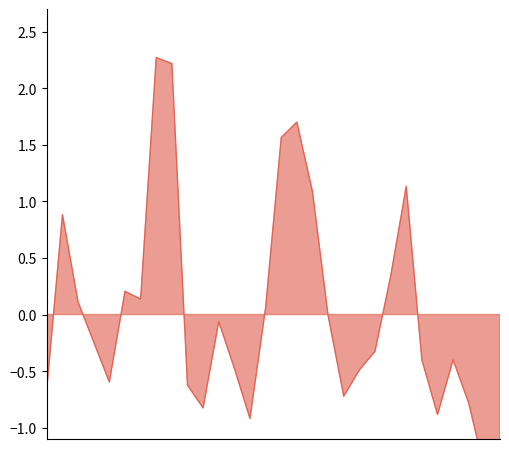

Which has a higher value, 2020-04-12 or 2020-04-11?

2020-04-12